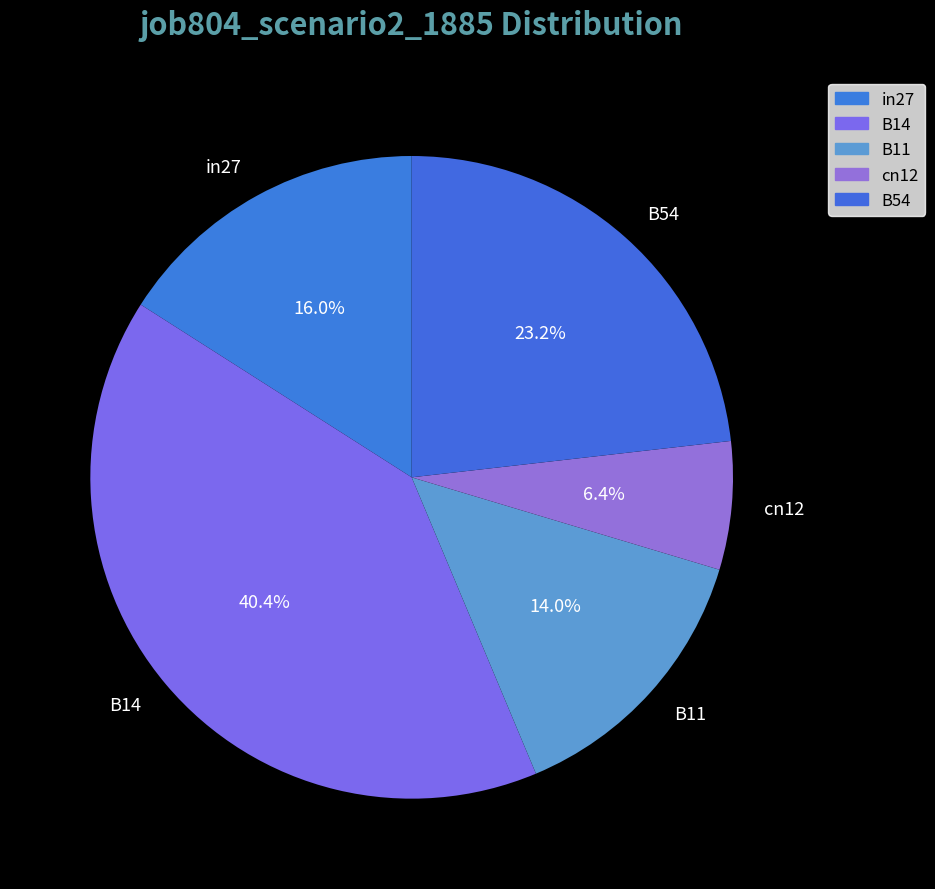

Which has a higher value, in27 or cn12?

in27